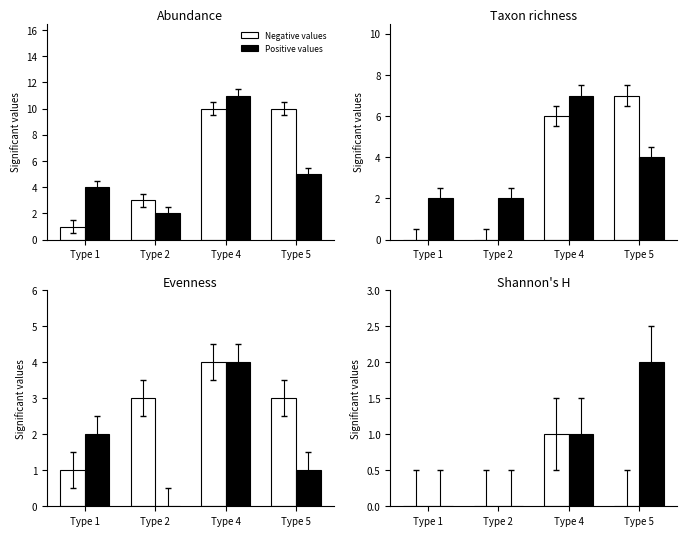

What is the difference between the Positive values values at Type 2 and Type 5?

2